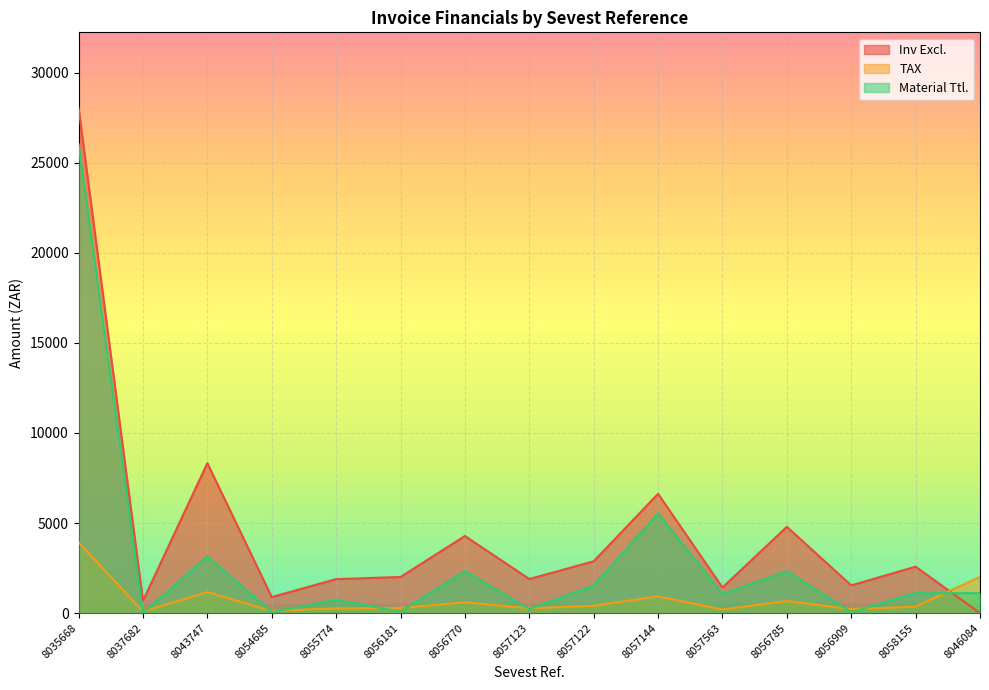

True or false: Inv Excl. has a value of 1953.9 at 8043747.

False